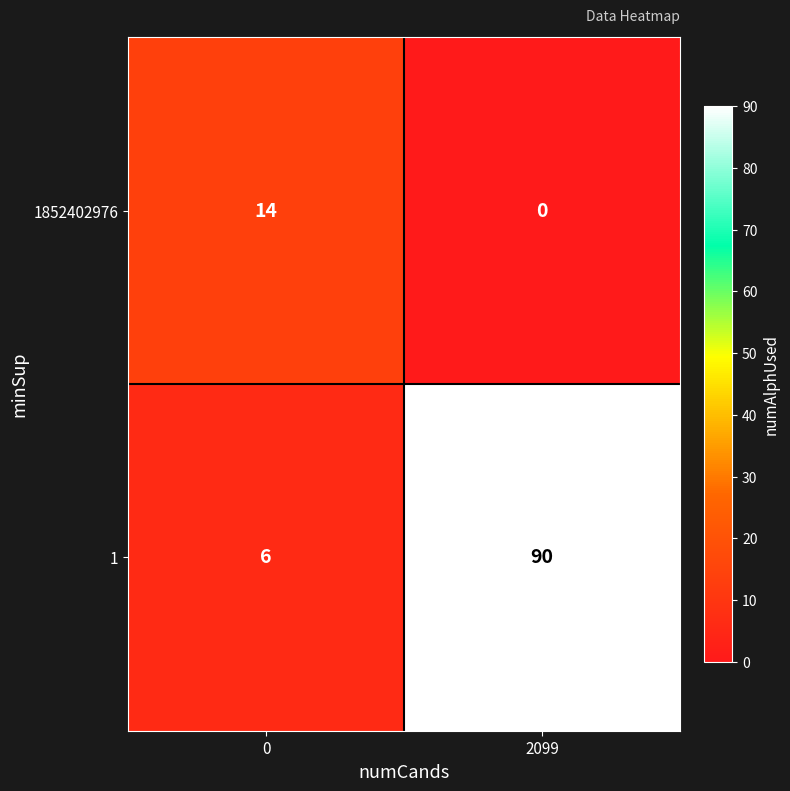

What is the difference between the maximum and minimum values in the 1852402976 series?

14